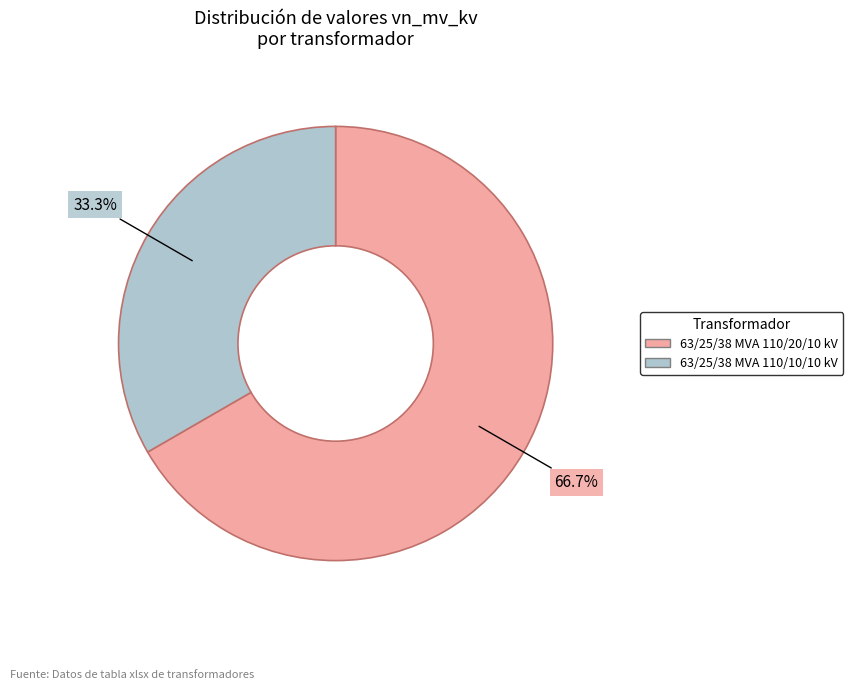

Is there any slice that represents more than half of the pie?

Yes